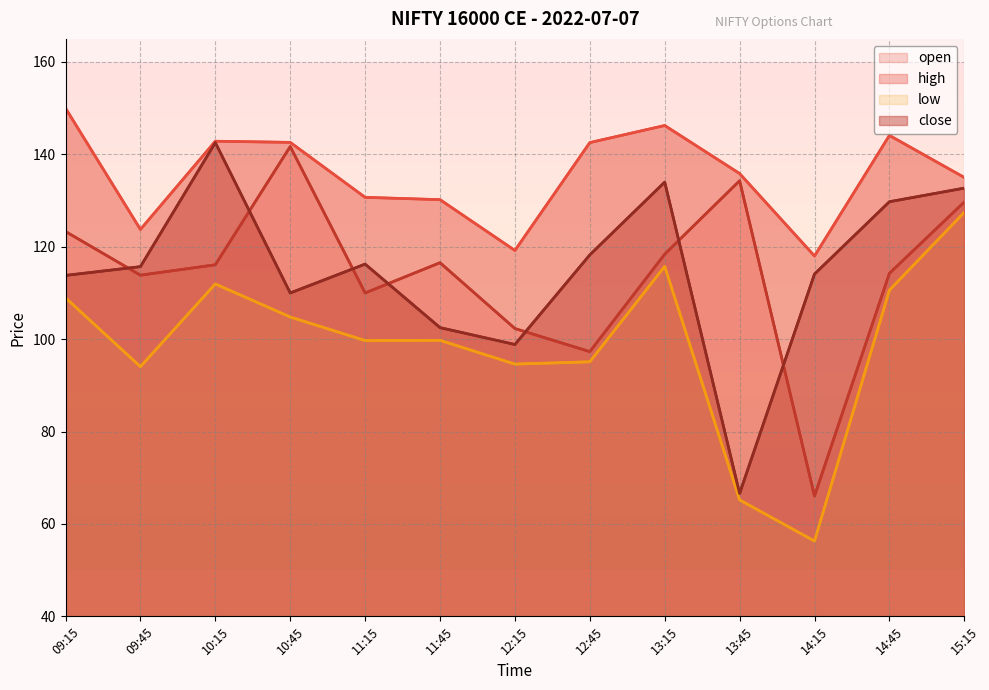

True or false: high and open cross at least once.

False